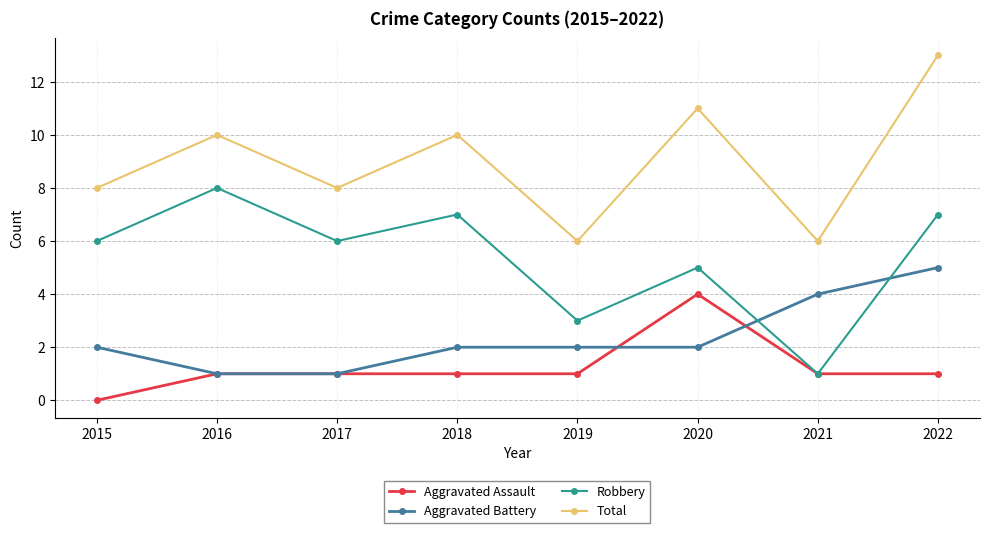

Count the number of categories in the chart.

8